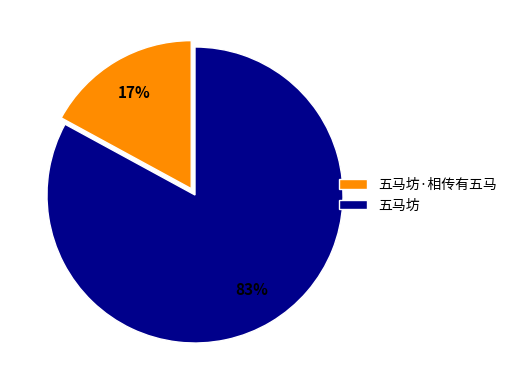

How many segments does this pie chart have?

2